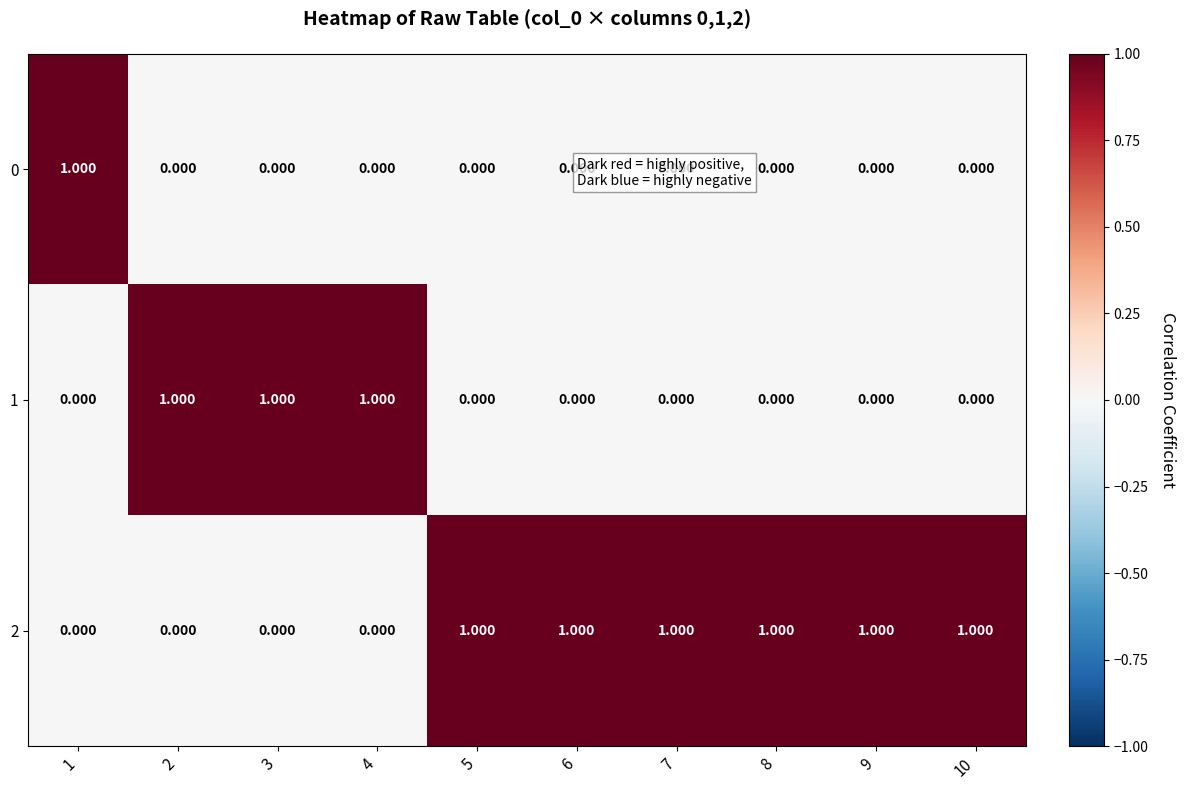

Is the value of 2 at 2 greater than the value of 0 at 1?

No